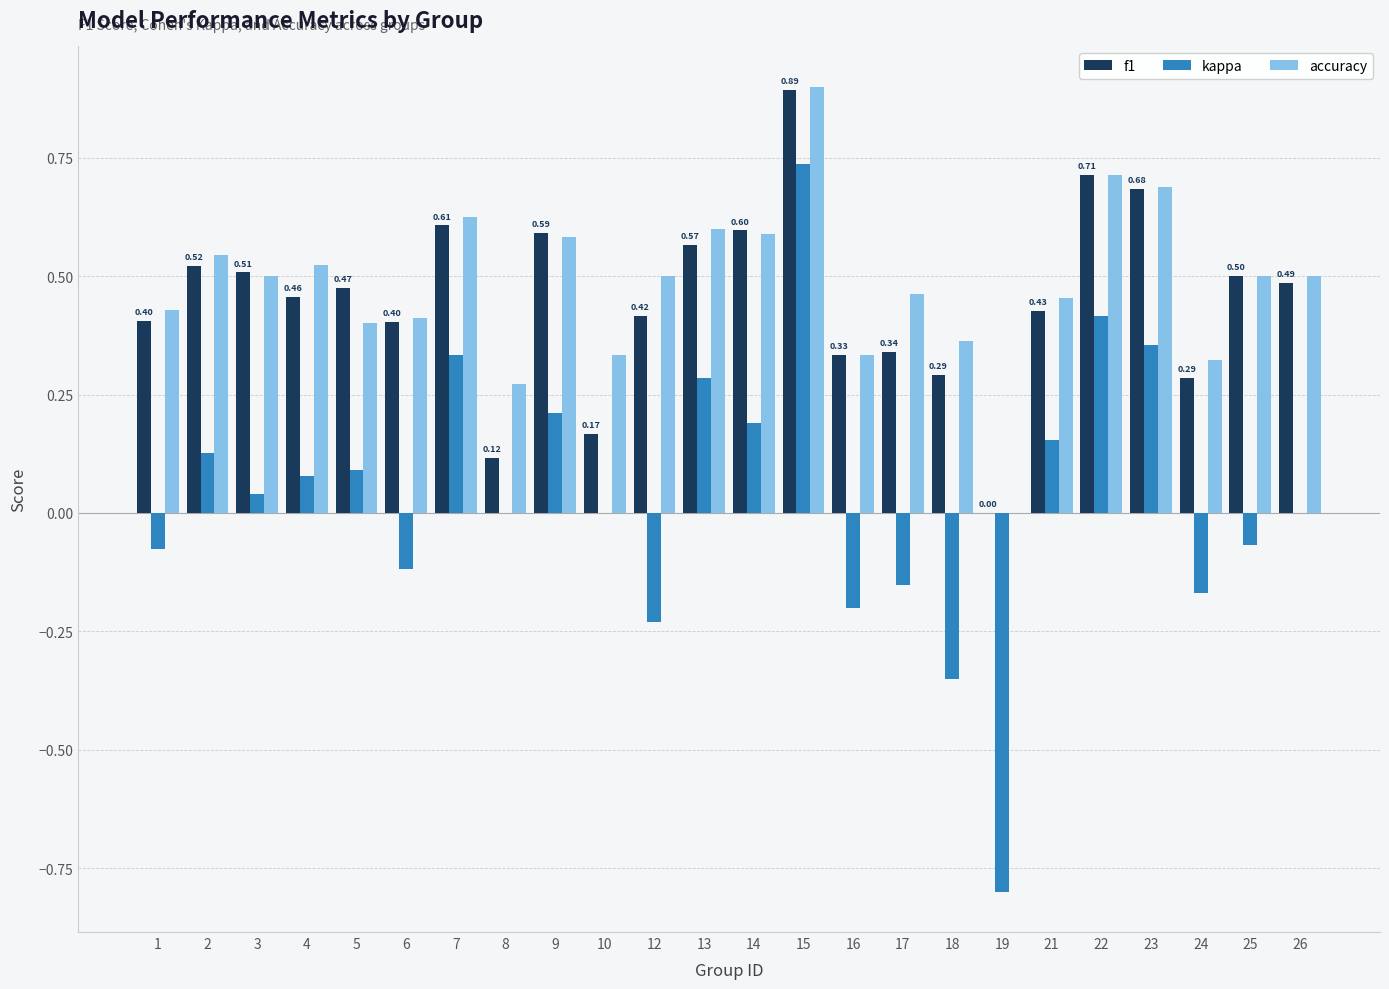

True or false: accuracy has a value of 0.6 at 6.

False